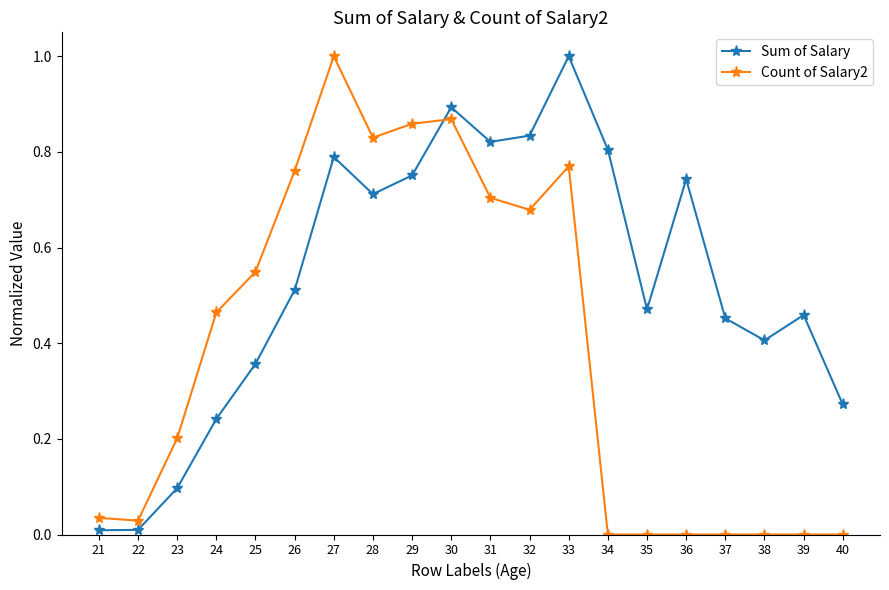

Is it true that Count of Salary2 equals 1.0 at 27?

True